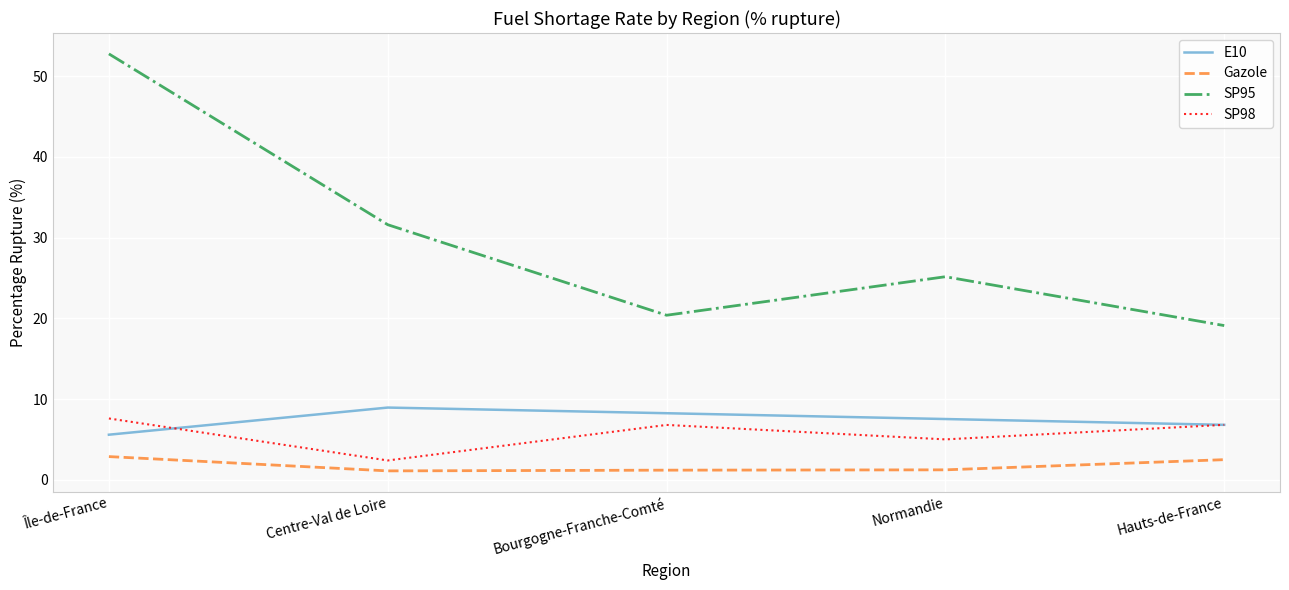

At which category is the sum across all series the highest?

Île-de-France